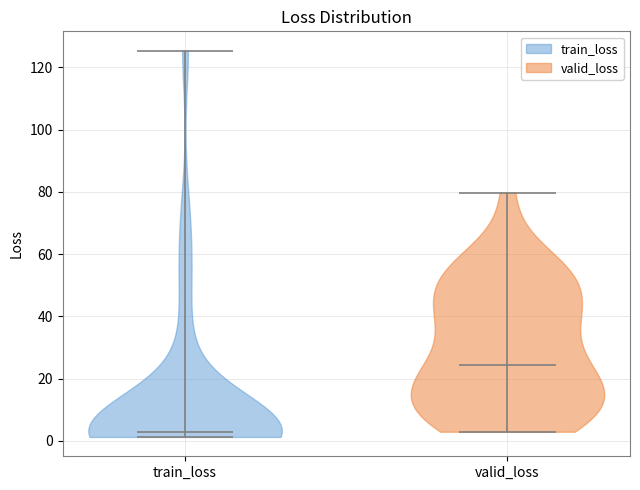

Which violin has the lowest median line?

train_loss